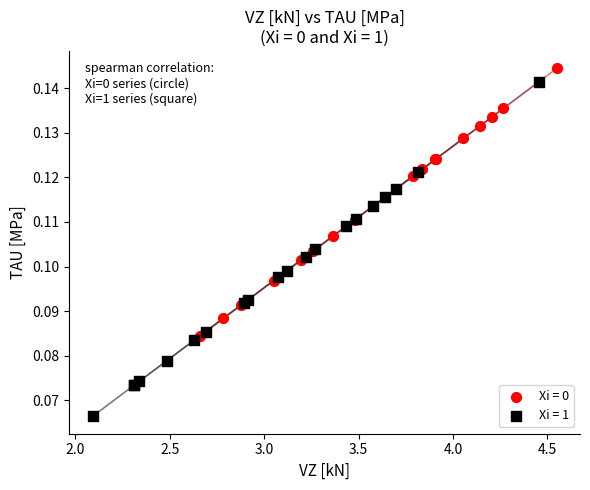

Which series has the largest Y range (max minus min)?

Xi = 1